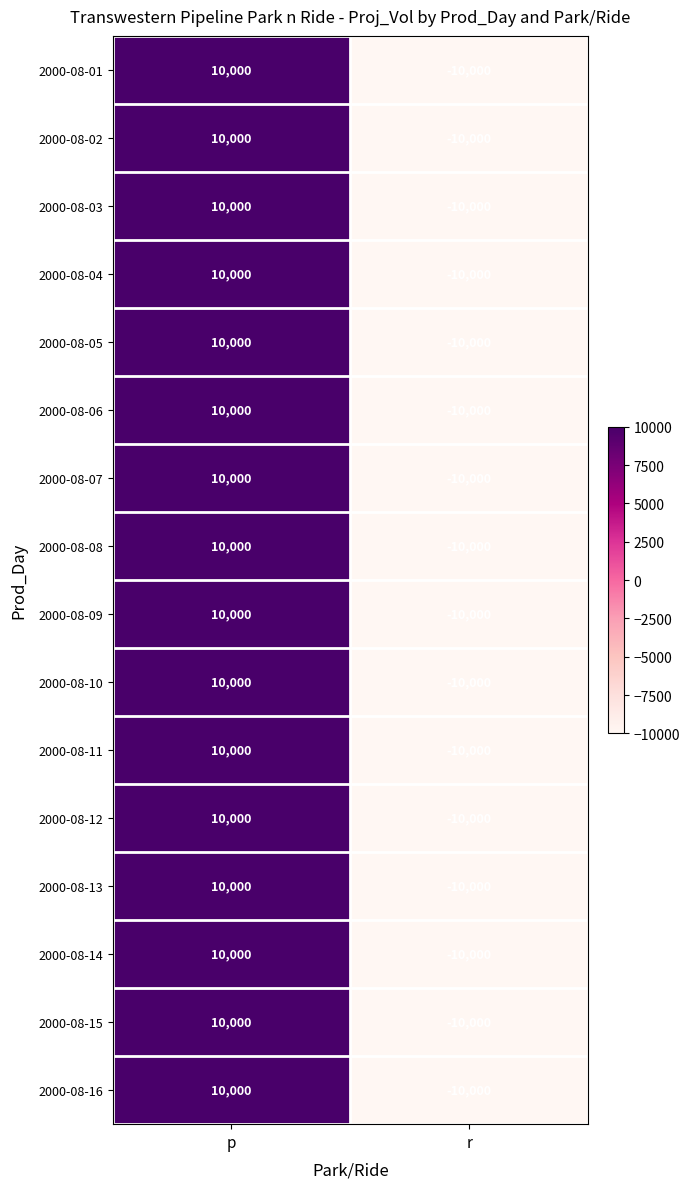

At how many categories does at least one series exceed 1129?

1